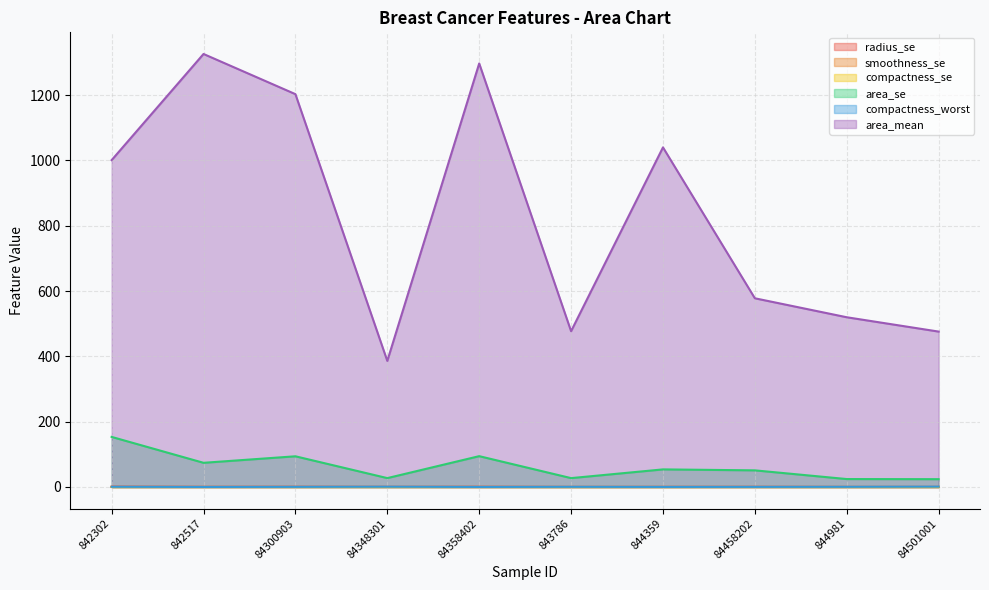

How many interior local peaks does the smoothness_se series have?

2